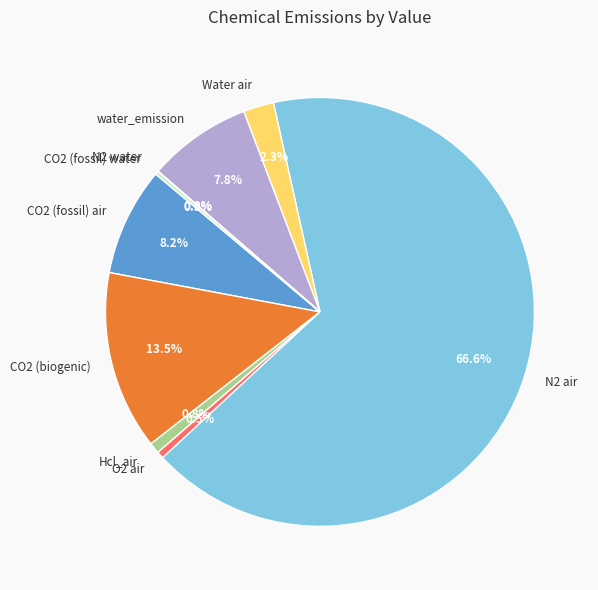

Between CO2 (fossil) air and N2 air, which is larger?

N2 air